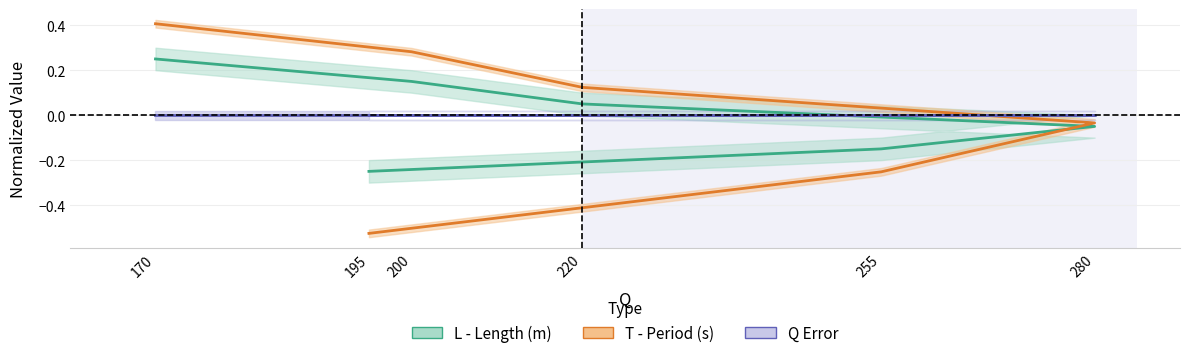

What is the difference between the maximum and minimum values in the L - Length (m) series?

0.5